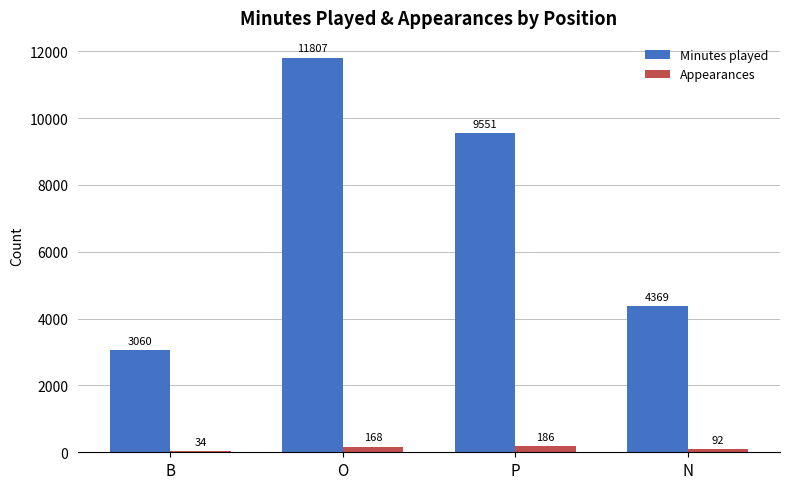

What is the total value across all series at B?

3094